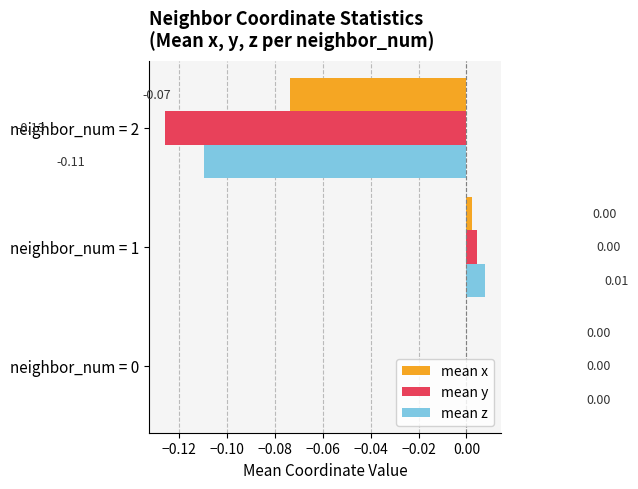

Between neighbor_num = 0 and neighbor_num = 2, which series saw the biggest shift?

mean y